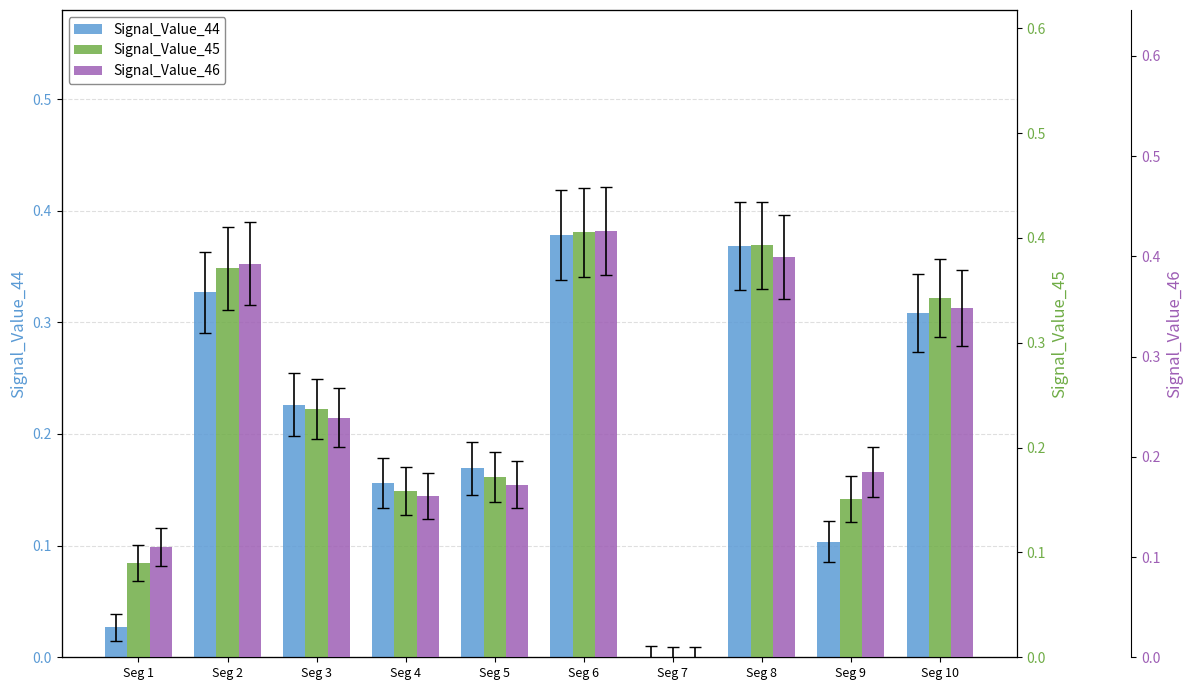

Reading right to left, transcribe all the data shown in this chart.

Signal_Value_44: Seg 10=0.3	Seg 9=0.1	Seg 8=0.4	Seg 7=0.0	Seg 6=0.4	Seg 5=0.2	Seg 4=0.2	Seg 3=0.2	Seg 2=0.3	Seg 1=0.0
Signal_Value_45: Seg 10=0.3	Seg 9=0.2	Seg 8=0.4	Seg 7=0.0	Seg 6=0.4	Seg 5=0.2	Seg 4=0.2	Seg 3=0.2	Seg 2=0.4	Seg 1=0.1
Signal_Value_46: Seg 10=0.3	Seg 9=0.2	Seg 8=0.4	Seg 7=0.0	Seg 6=0.4	Seg 5=0.2	Seg 4=0.2	Seg 3=0.2	Seg 2=0.4	Seg 1=0.1